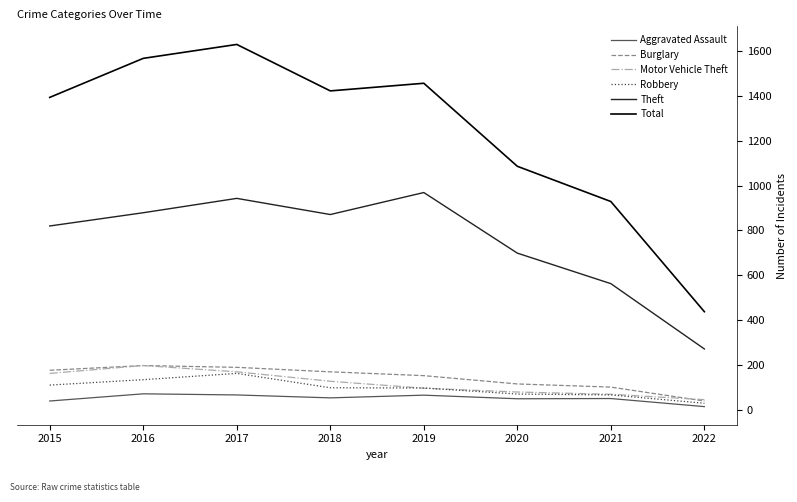

The value of Motor Vehicle Theft at 2015 is 261. True or false?

False